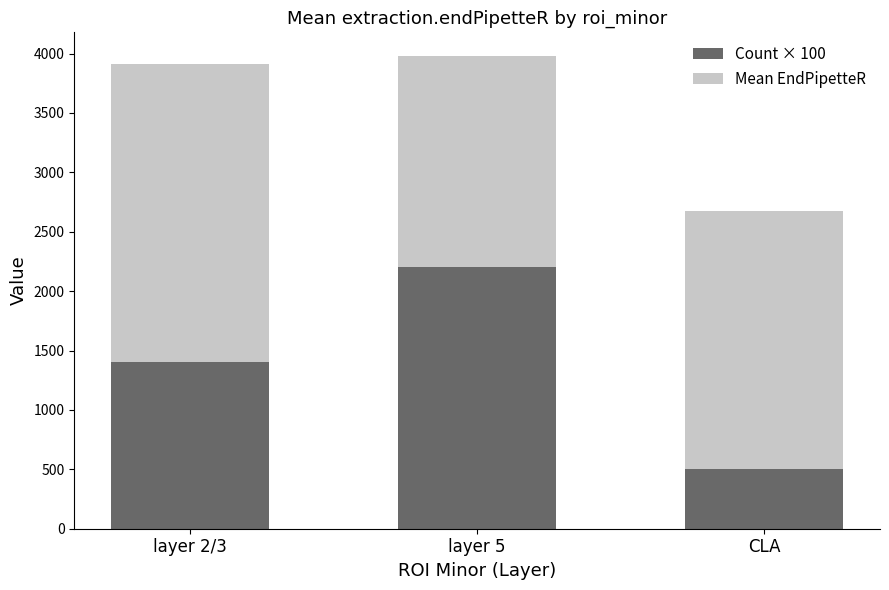

How many bars are there in total?

3